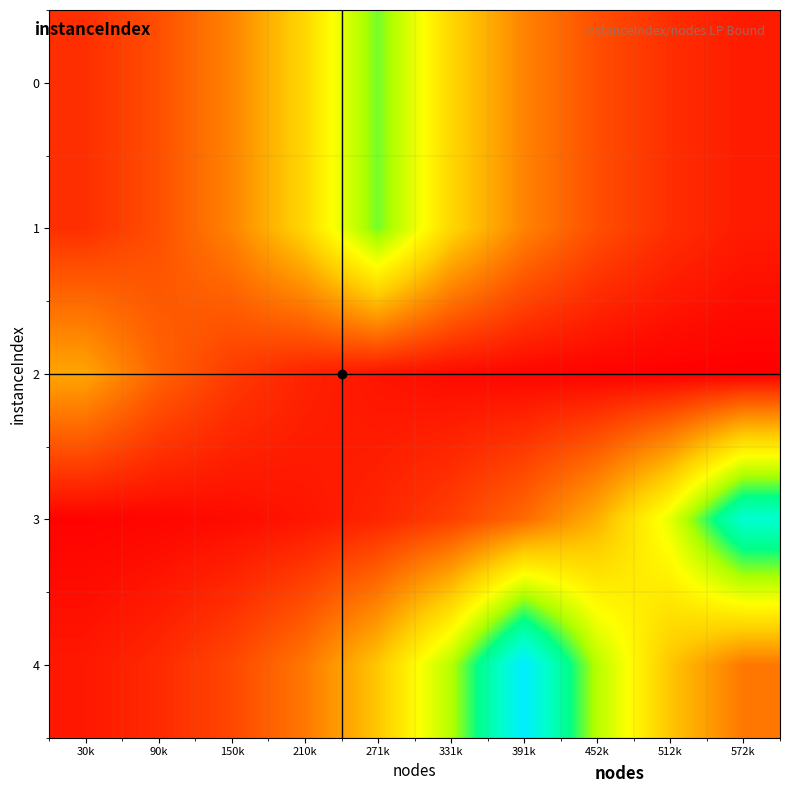

Reading left to right, list all the values displayed in this chart.

0: 30k=0.1	90k=0.1	150k=0.2	210k=0.4	271k=0.7	331k=0.4	391k=0.2	452k=0.1	512k=0.1	572k=0.1
1: 30k=0.1	90k=0.1	150k=0.2	210k=0.4	271k=0.7	331k=0.4	391k=0.2	452k=0.1	512k=0.1	572k=0.1
2: 30k=0.3	90k=0.2	150k=0.1	210k=0.1	271k=0.0	331k=0.0	391k=0.0	452k=0.0	512k=0.0	572k=0.0
3: 30k=0.0	90k=0.0	150k=0.0	210k=0.0	271k=0.1	331k=0.1	391k=0.2	452k=0.3	512k=0.5	572k=0.9
4: 30k=0.0	90k=0.1	150k=0.1	210k=0.2	271k=0.4	331k=0.6	391k=1.0	452k=0.6	512k=0.4	572k=0.2